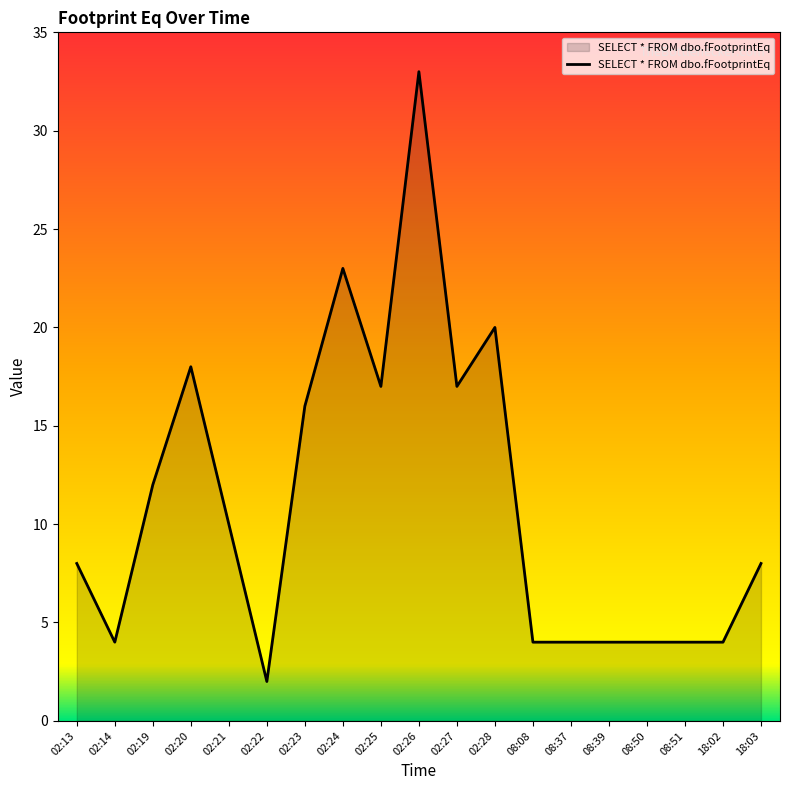

What is the minimum value shown in the chart?

2